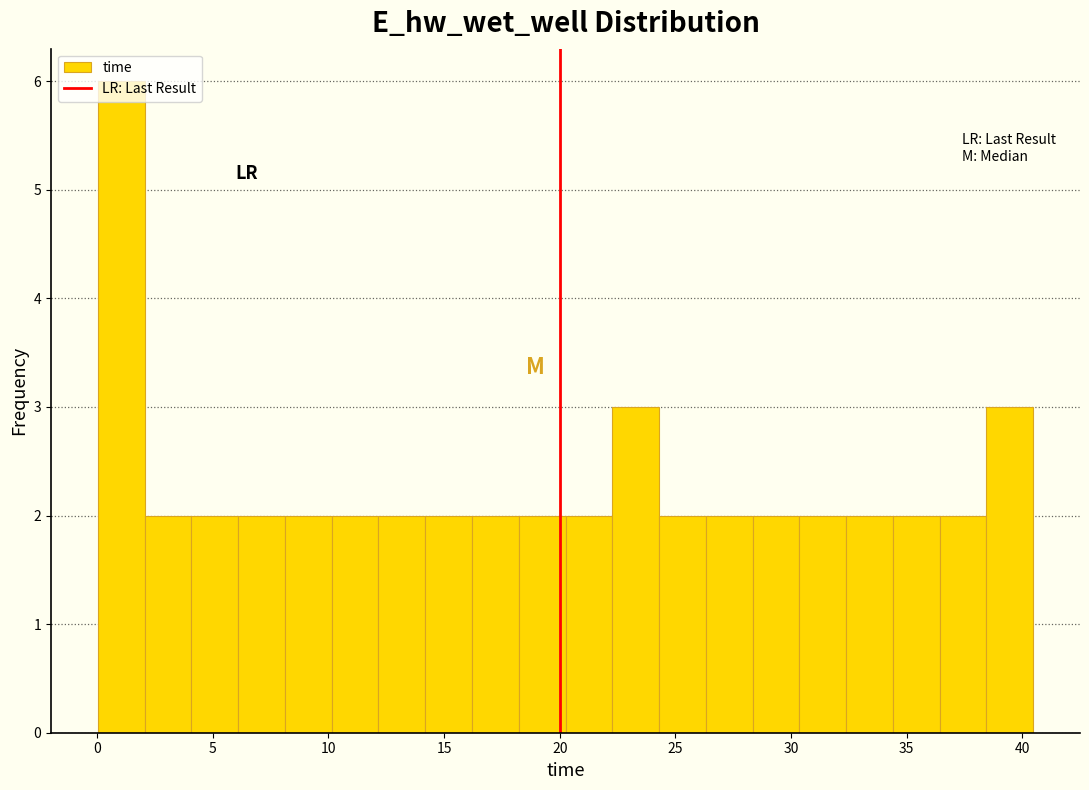

Reading left to right, transcribe this chart: for each bar, give the range it covers on the x-axis and its height. Neither the bar edges nor the heights are printed on the chart, so give them approximately, as read against the axes.

0.0 to 2.0: 6
2.0 to 4.0: 2
4.0 to 6.0: 2
6.0 to 8.0: 2
8.0 to 10.0: 2
10.0 to 12.0: 2
12.0 to 14.0: 2
14.0 to 16.0: 2
16.0 to 18.0: 2
18.0 to 20.5: 2
20.5 to 22.5: 2
22.5 to 24.5: 3
24.5 to 26.5: 2
26.5 to 28.5: 2
28.5 to 30.5: 2
30.5 to 32.5: 2
32.5 to 34.5: 2
34.5 to 36.5: 2
36.5 to 38.5: 2
38.5 to 40.5: 3